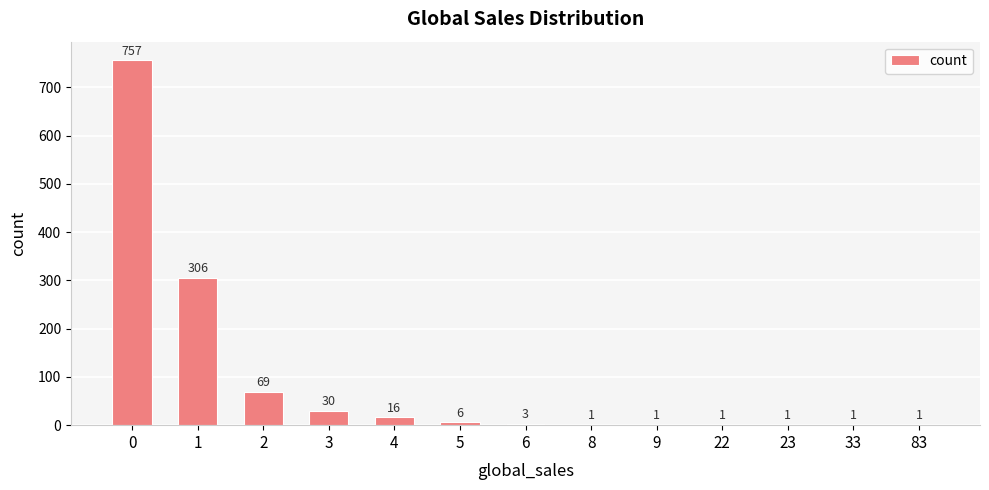

What is the greatest value displayed?

757